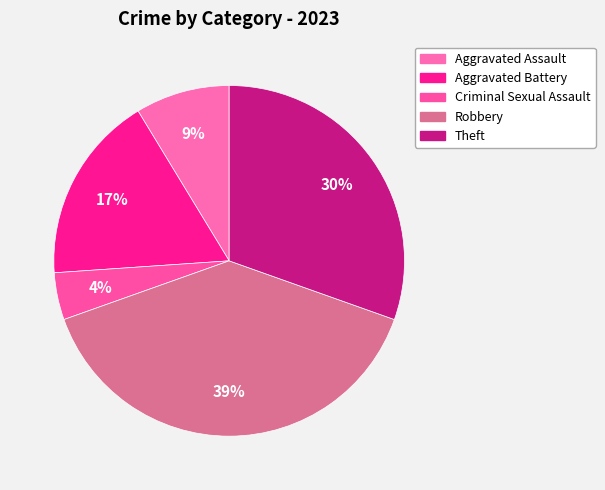

How many segments does this pie chart have?

5